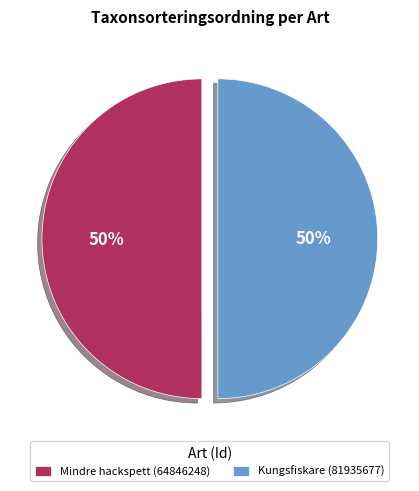

What is the ratio of the value at Mindre hackspett (64846248) to the value at Kungsfiskare (81935677)?

1.0